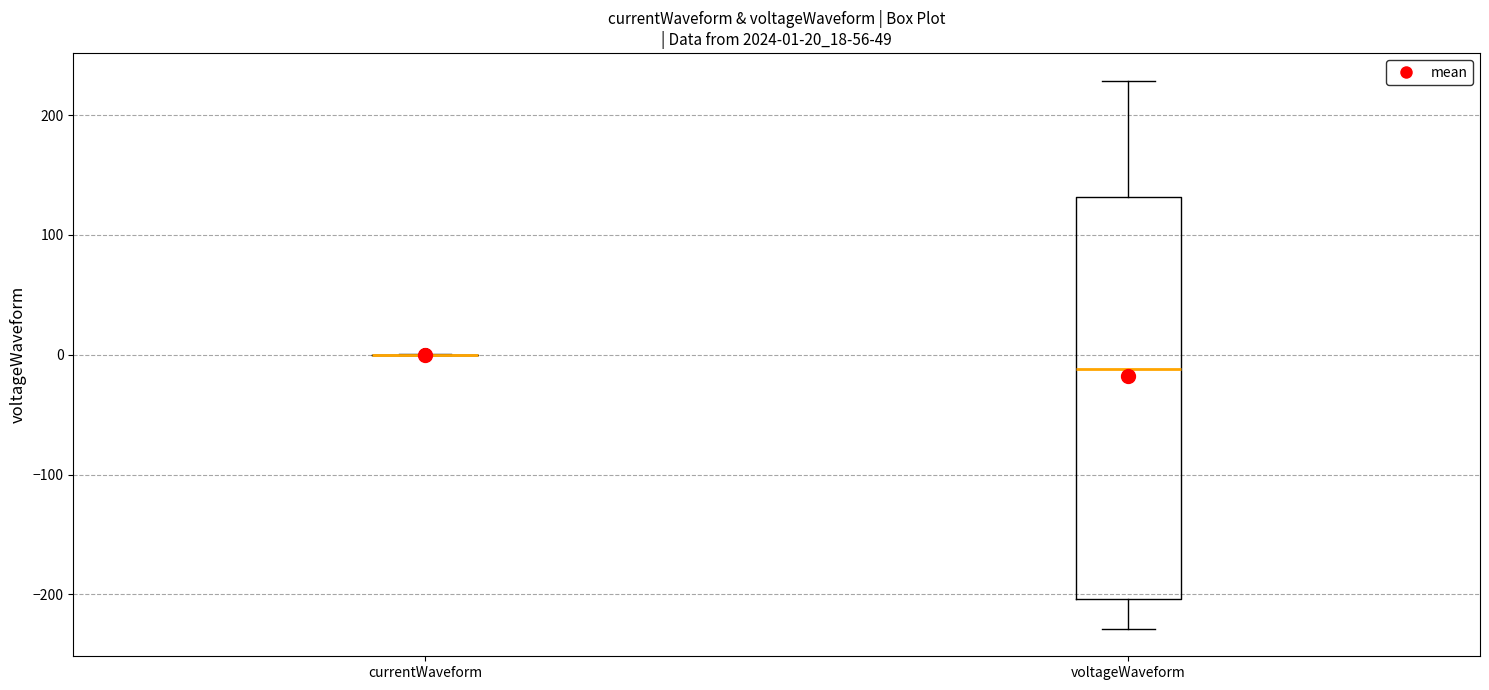

Which box is the tallest, from its lower edge to its upper edge?

voltageWaveform